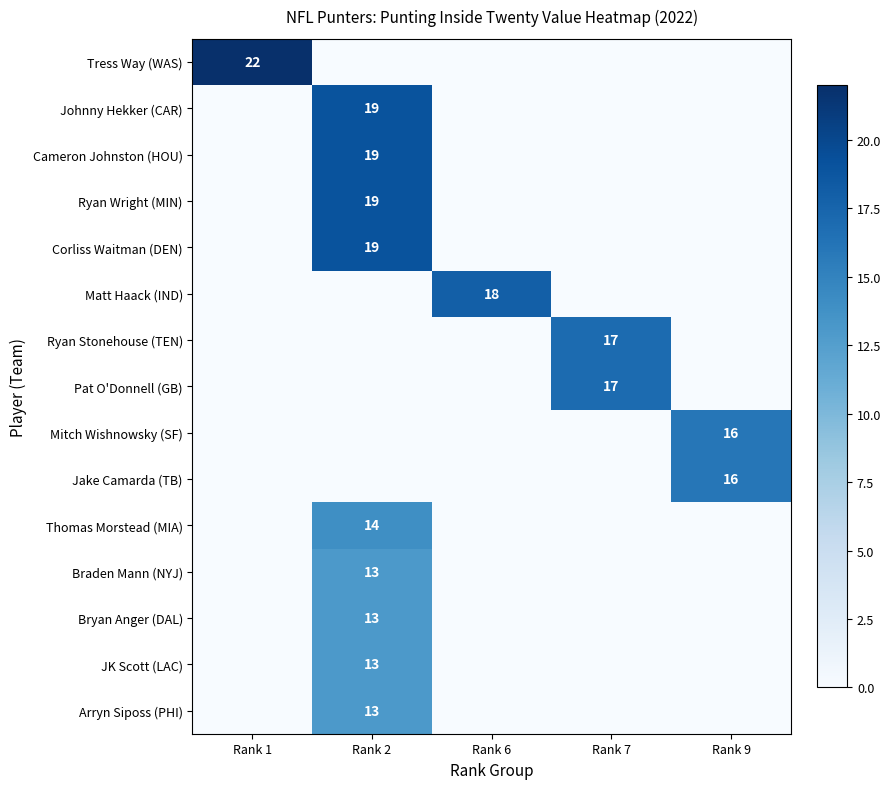

At which category is the sum across all series the highest?

Rank 2